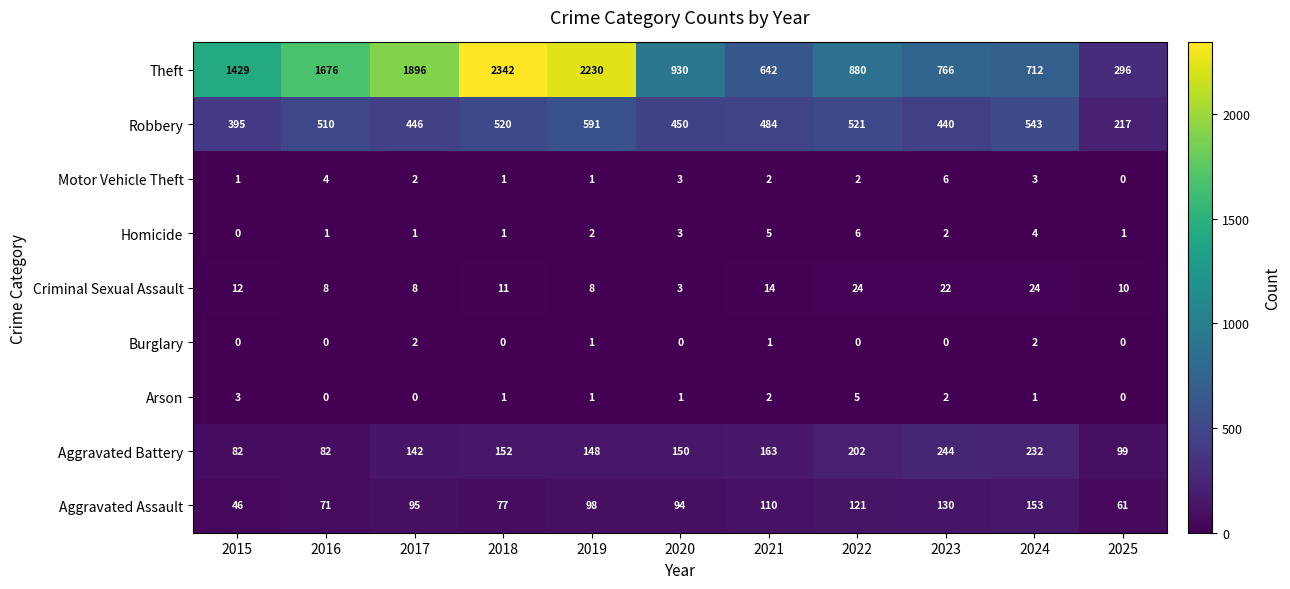

True or false: Burglary has a value of -1 at 2016.

False